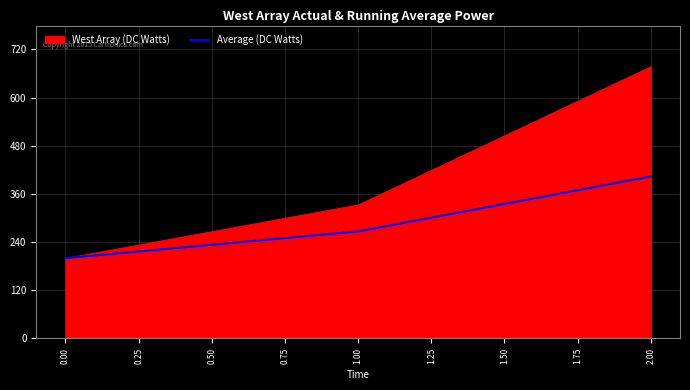

The value of Average (DC Watts) at 2.00 is 726.3. True or false?

False